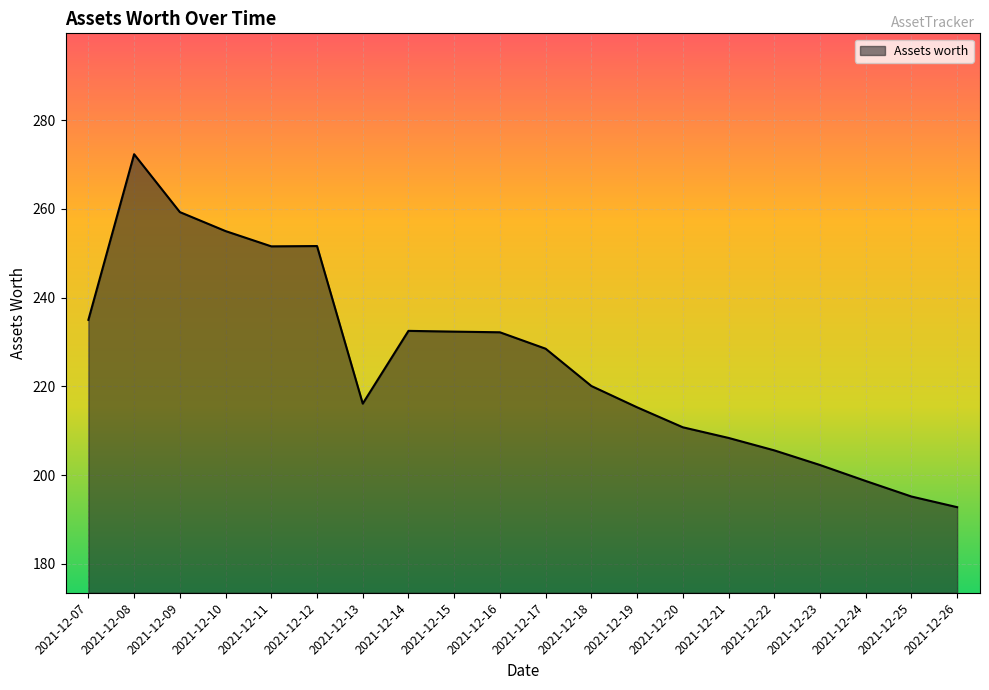

The chart shows a value of 272.3 at 2021-12-08. True or false?

True